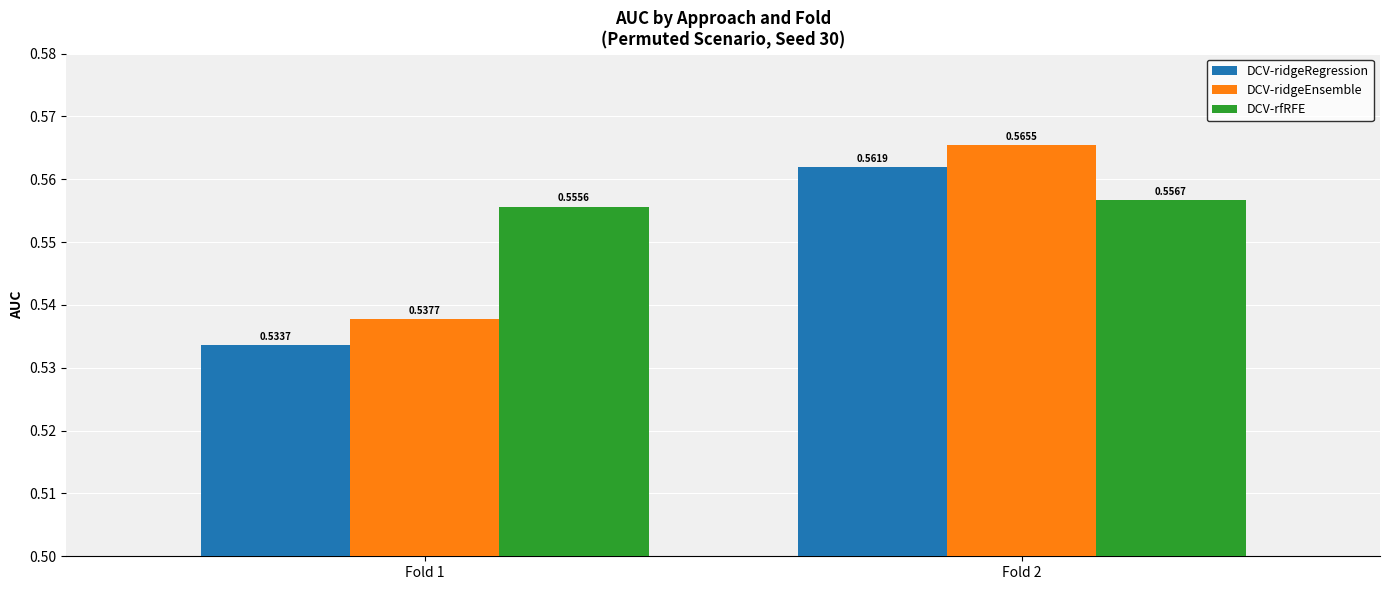

Rank the series at Fold 2 from highest to lowest value.

DCV-ridgeEnsemble, DCV-ridgeRegression, DCV-rfRFE